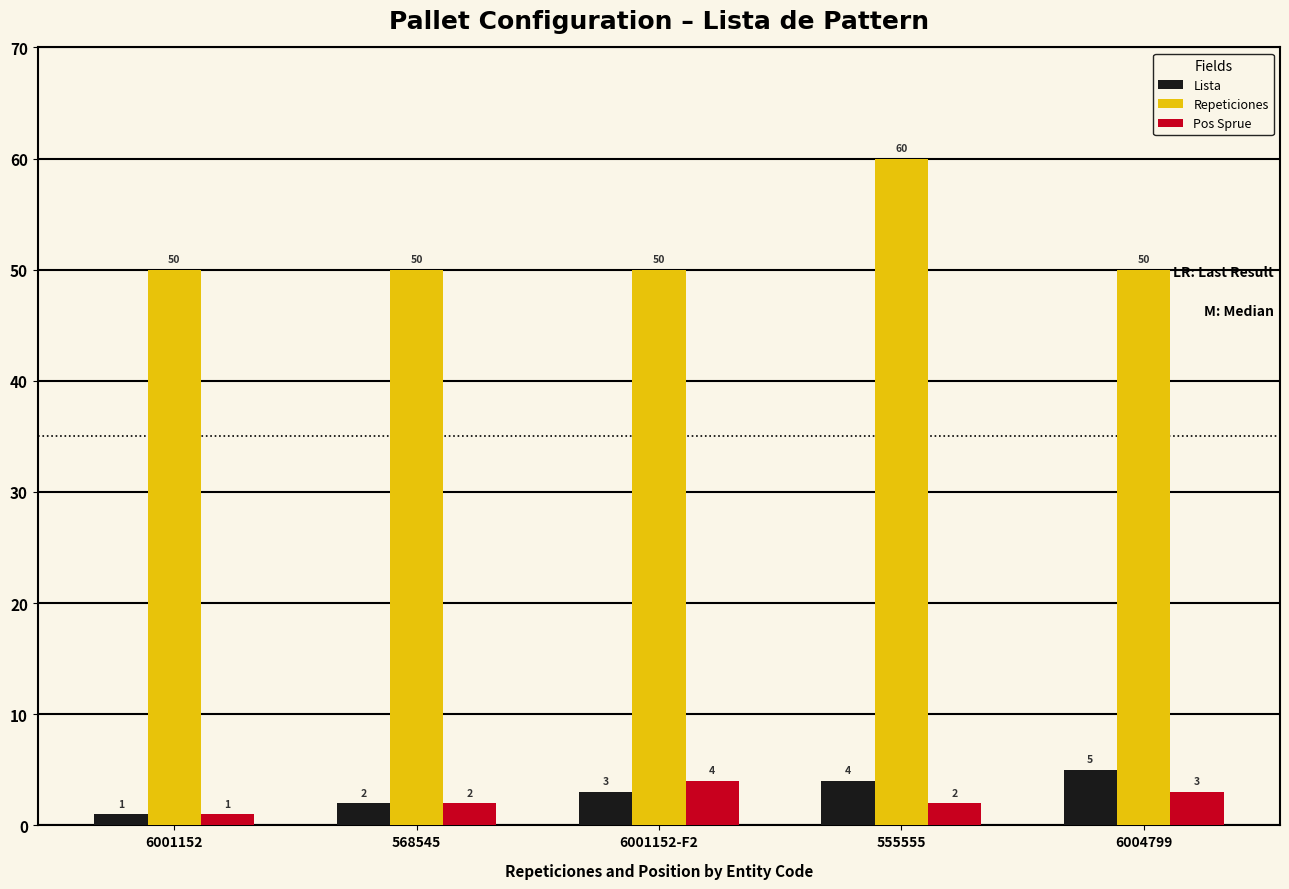

Between 6001152 and 6004799, which series saw the biggest shift?

Lista